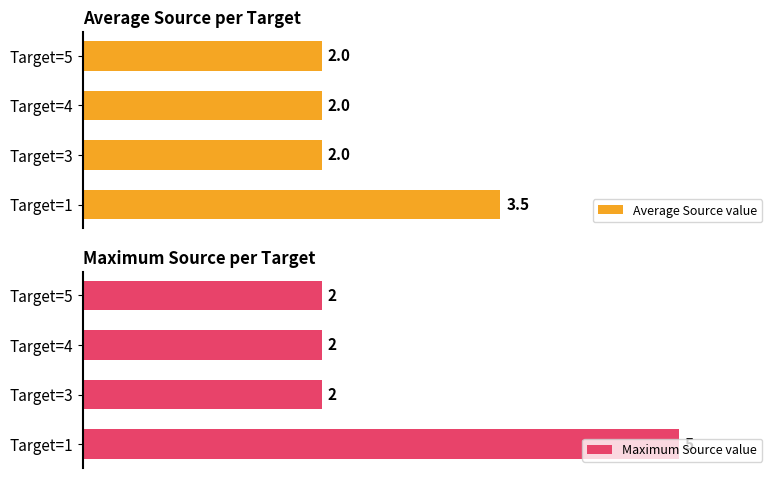

What is the minimum value shown in the chart?

2.0